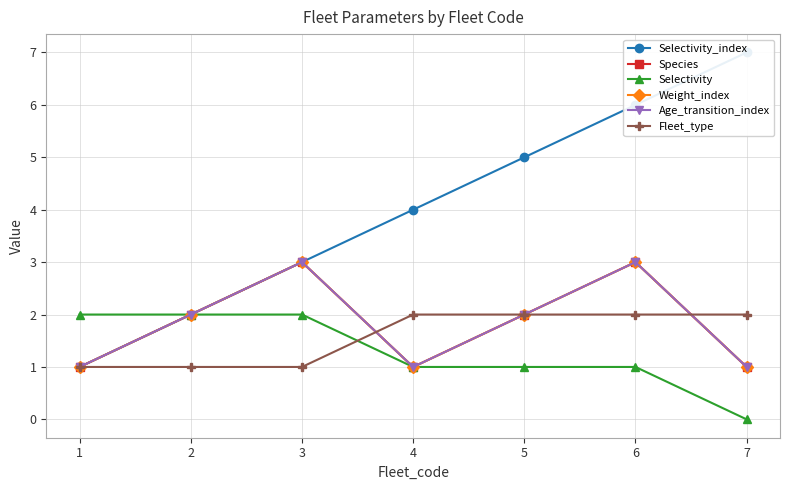

Is this an area chart (filled region under the line)?

No